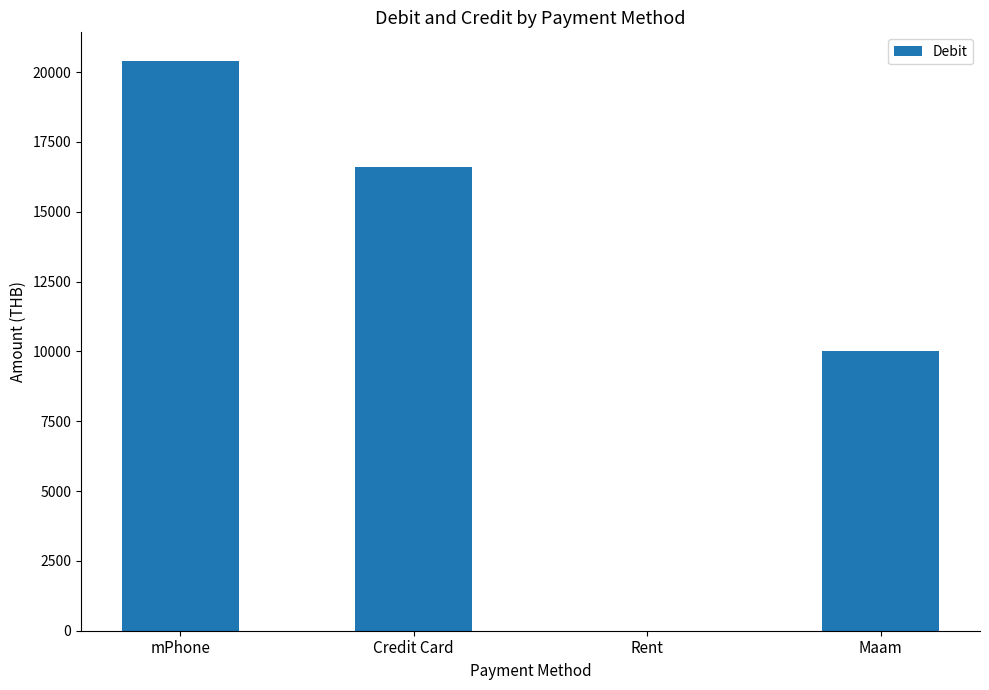

What is the sum of all values?

47009.4